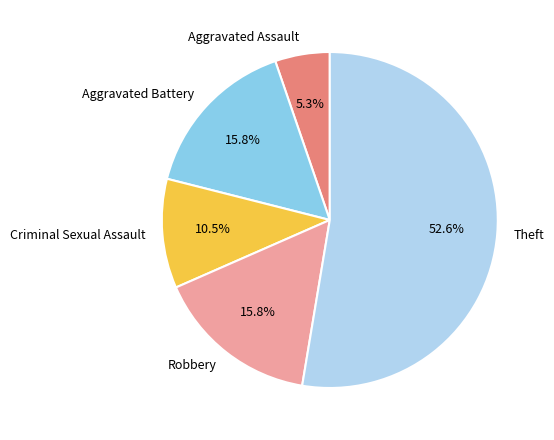

Is it true that Criminal Sexual Assault is 1% of the pie?

False